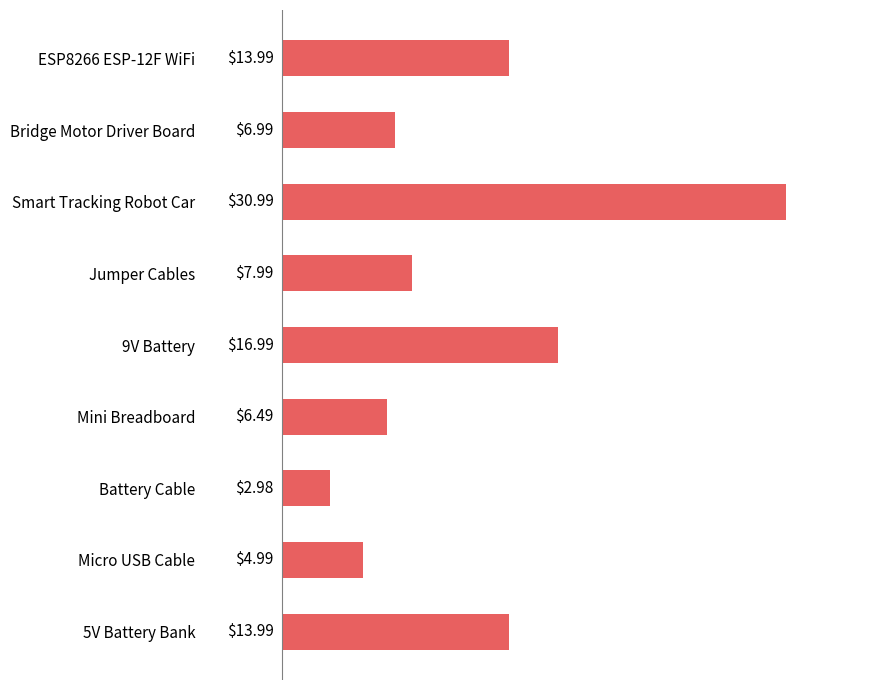

How many data points are less than 7?

4